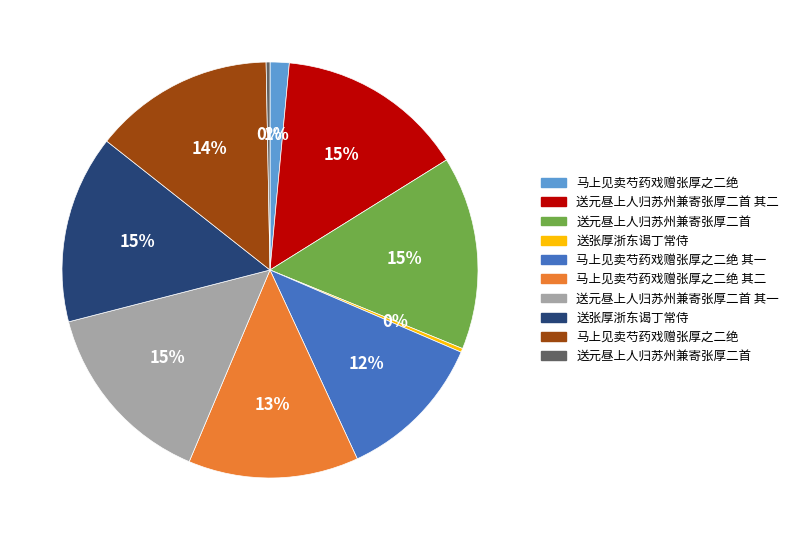

Is there a majority slice in this chart?

No